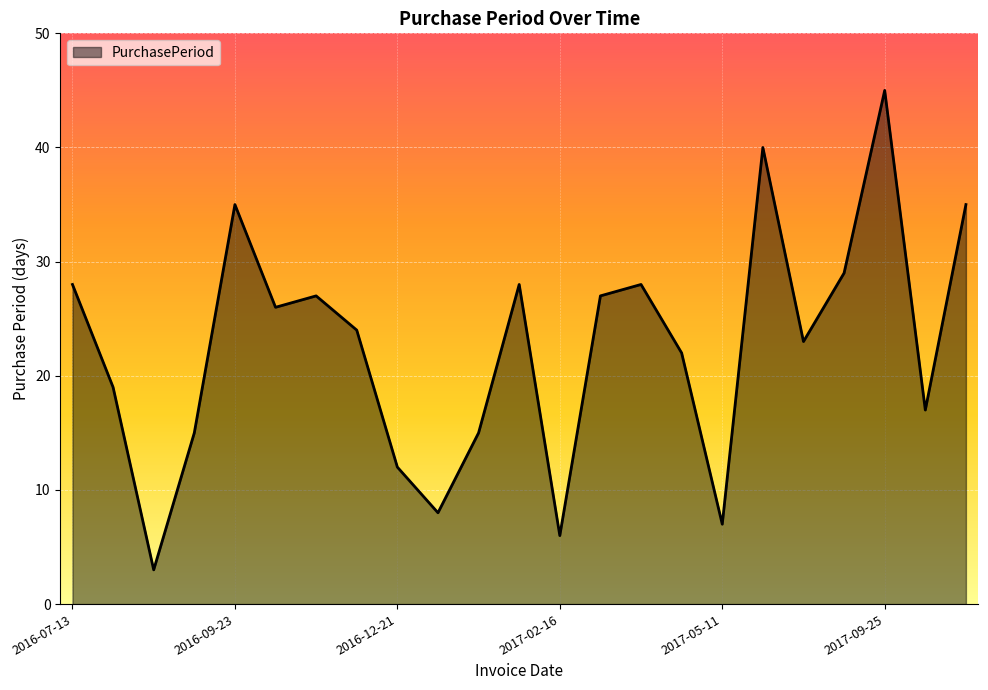

What is the maximum value shown in the chart?

45